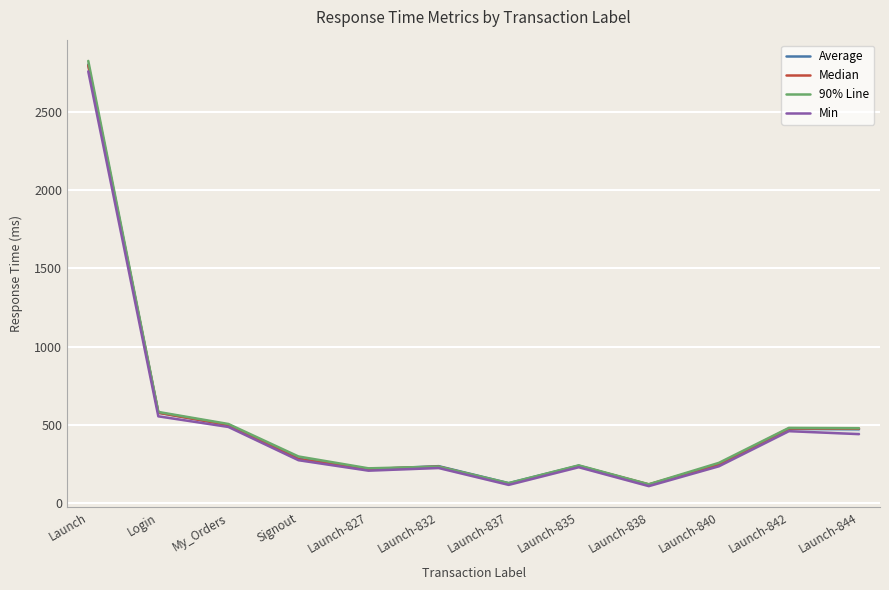

Which has a higher value, Login or Launch-840?

Login